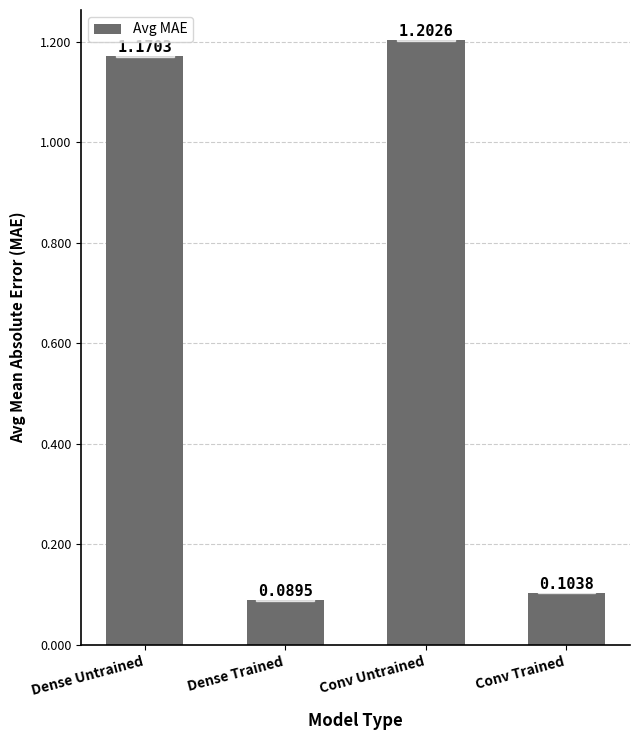

Between Conv Untrained and Conv Trained, which is larger?

Conv Untrained